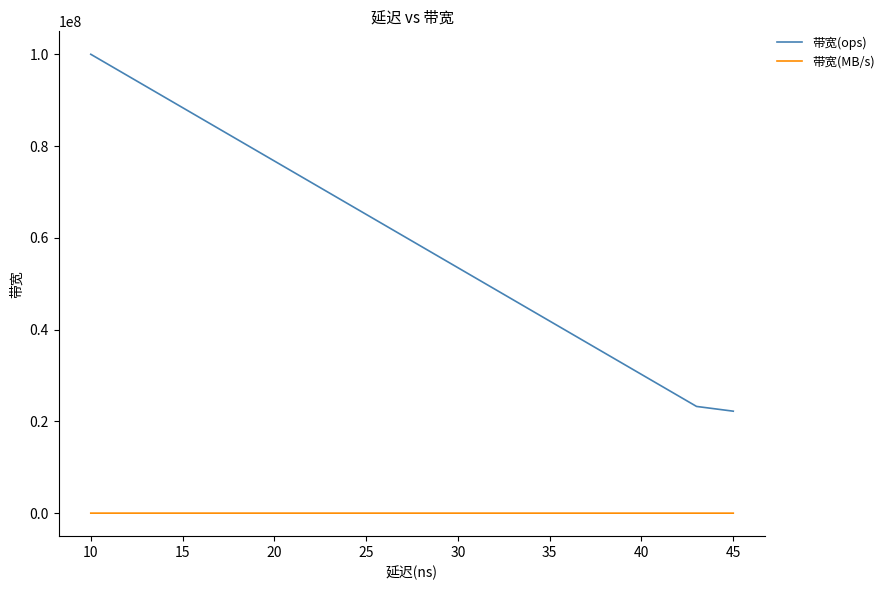

Which series has the widest spread of values?

带宽(ops)